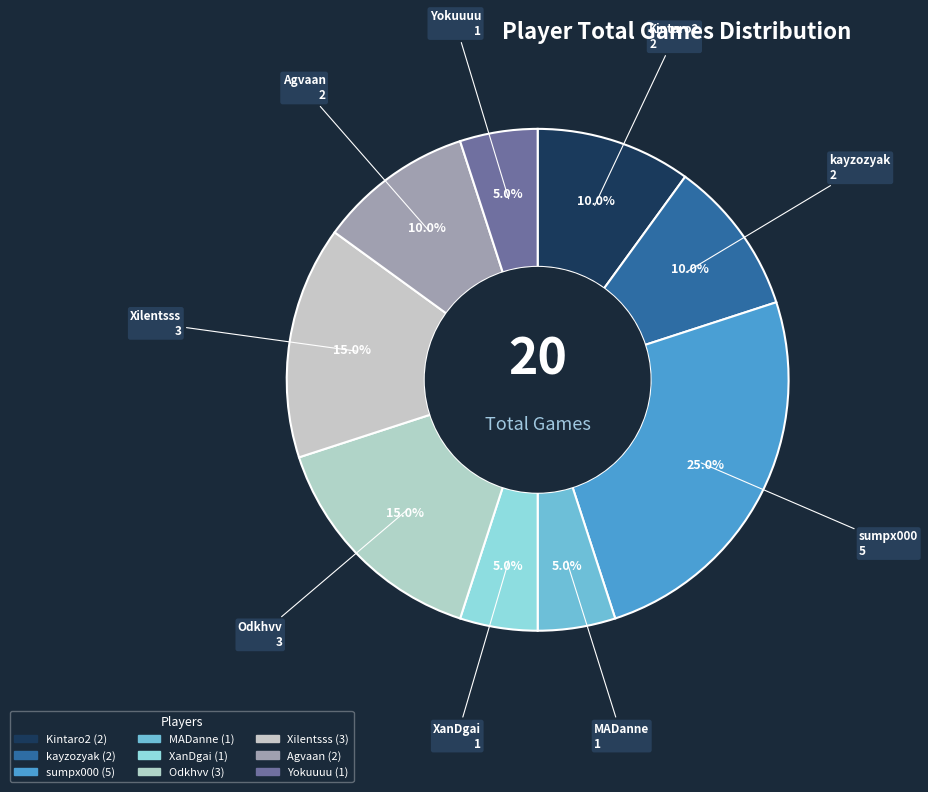

To the nearest percent, what percentage of the pie is MADanne?

5%